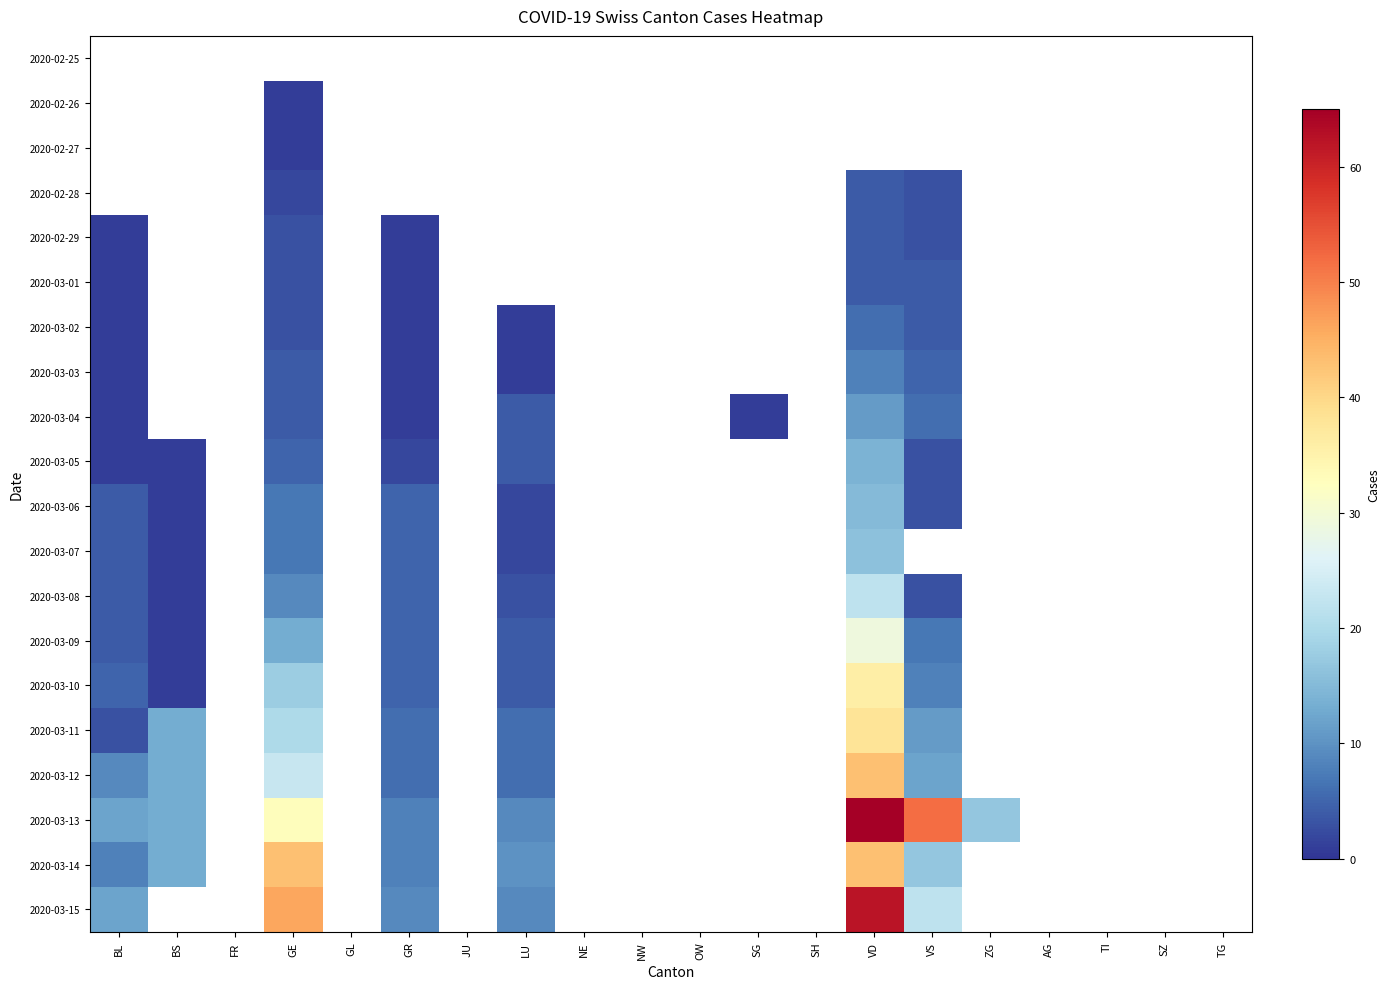

What is the spread (max minus min) of values at VD?

65